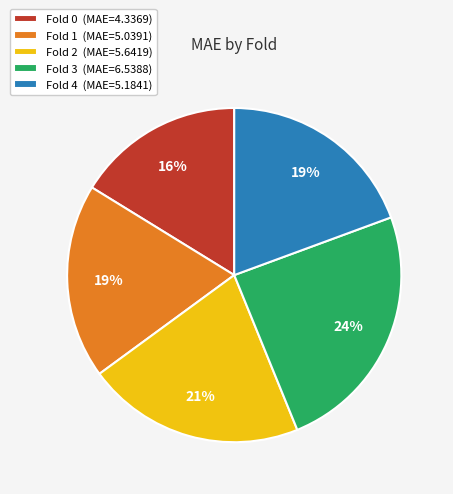

To the nearest percent, what is the average slice percentage?

20%